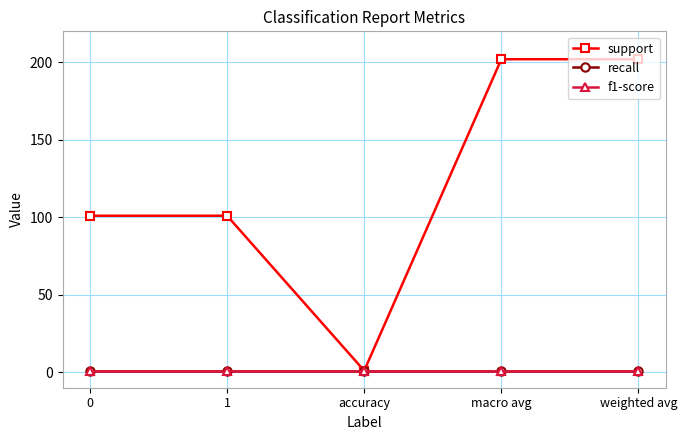

True or false: f1-score and recall cross at least once.

False